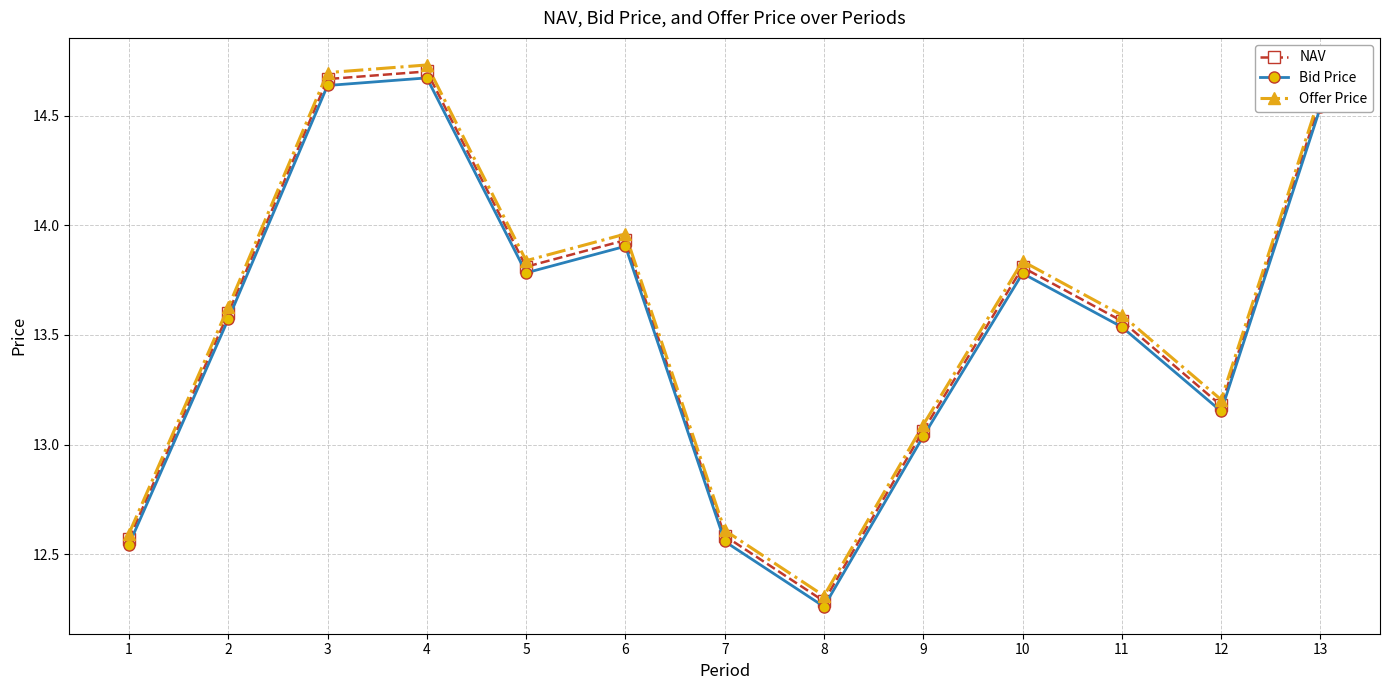

Between 8 and 11, which series saw the biggest shift?

Offer Price